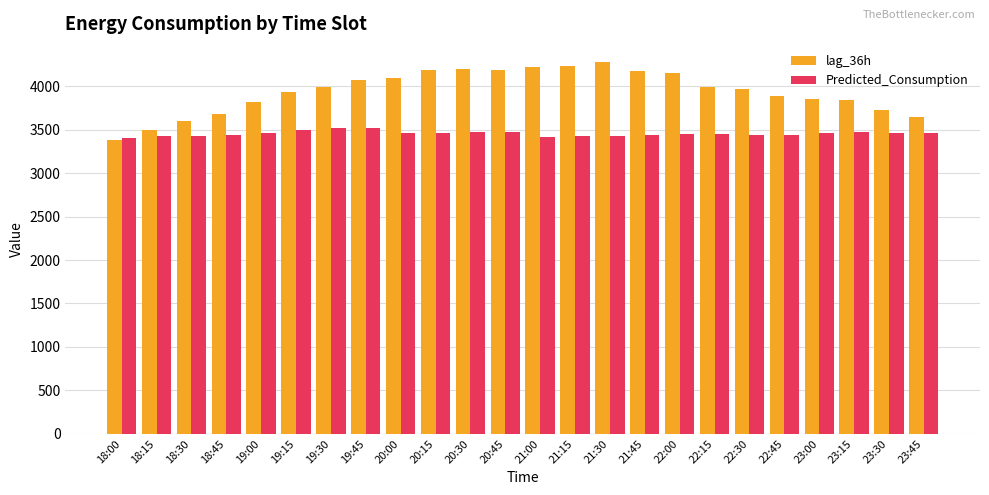

What is the lowest value of the lag_36h series?

3381.0